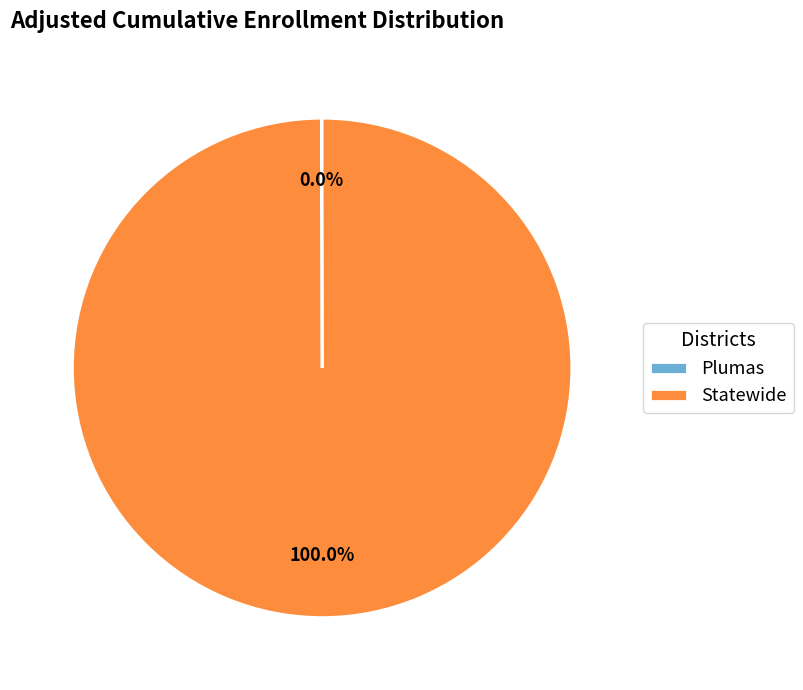

Which category accounts for the majority?

Statewide